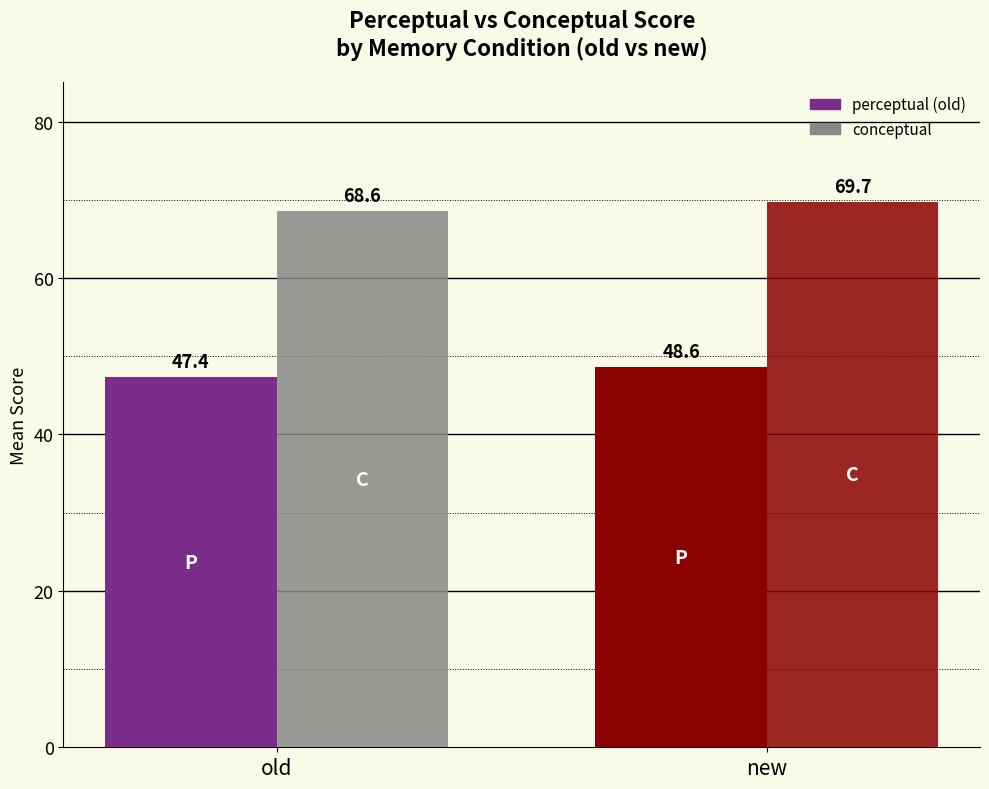

What position from the left is new?

2